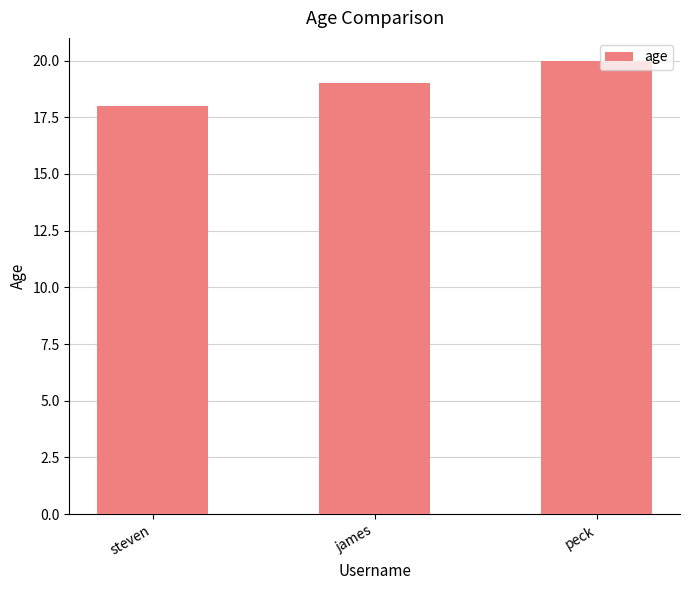

Reading left to right, transcribe all the data shown in this chart.

steven=18	james=19	peck=20